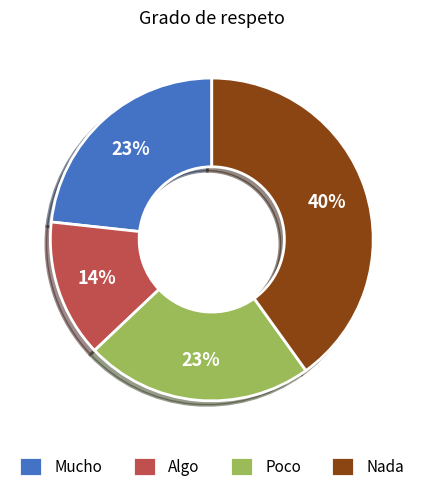

To the nearest percent, what is the difference between the largest and smallest slice percentages?

26%